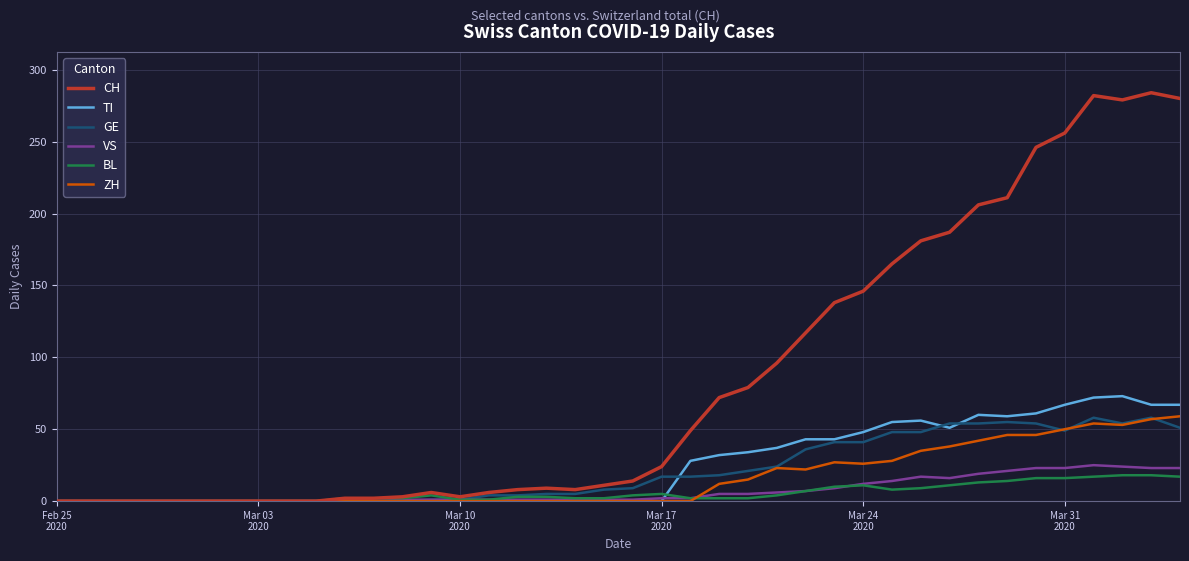

Which series has the largest total across all categories?

CH